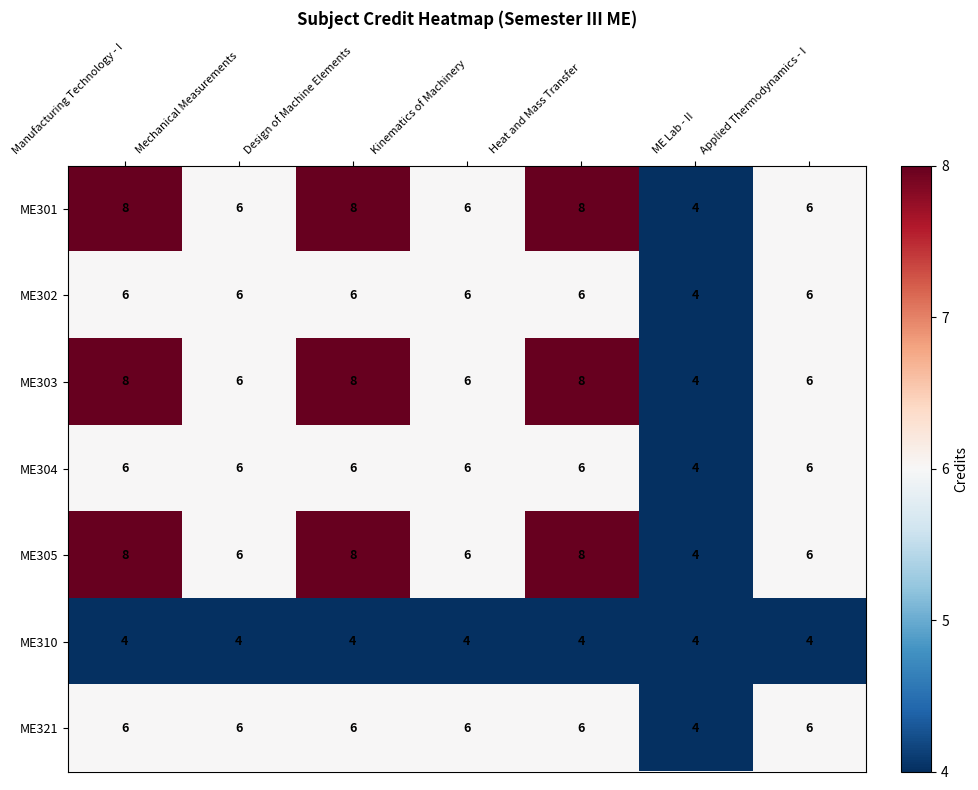

What is the total value across all series at Heat and Mass Transfer?

46